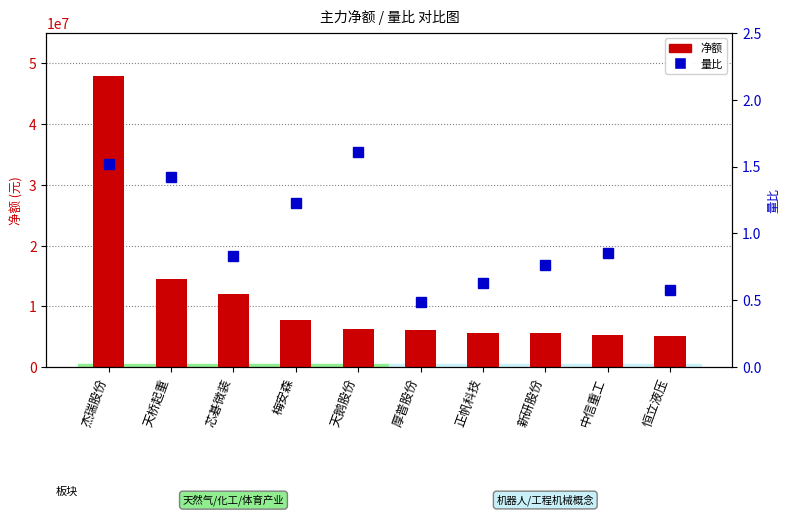

The value at 厚普股份 is 0.3. True or false?

False